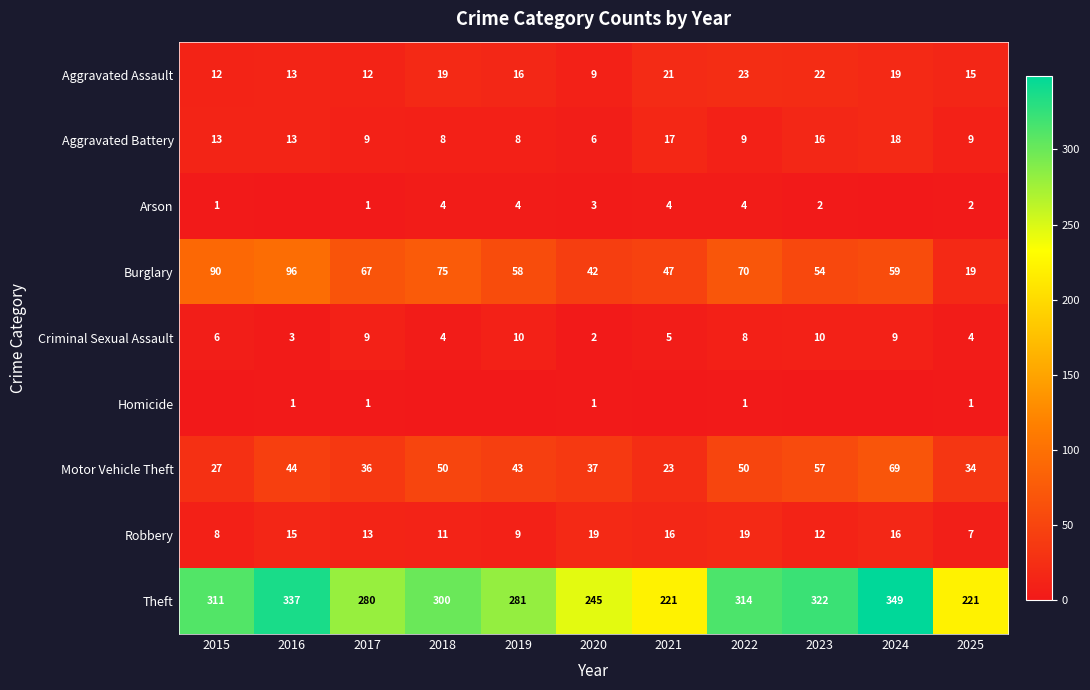

What is the difference between the maximum and minimum values in the Aggravated Assault series?

14